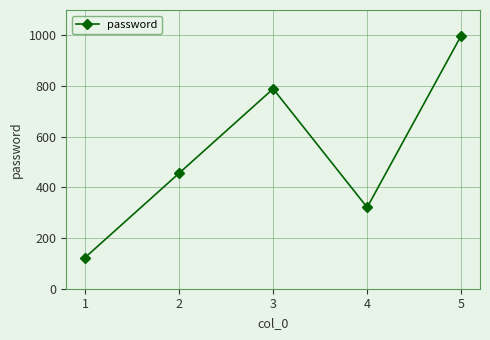

Reading left to right, list all the values displayed in this chart.

1=123	2=456	3=789	4=321	5=999